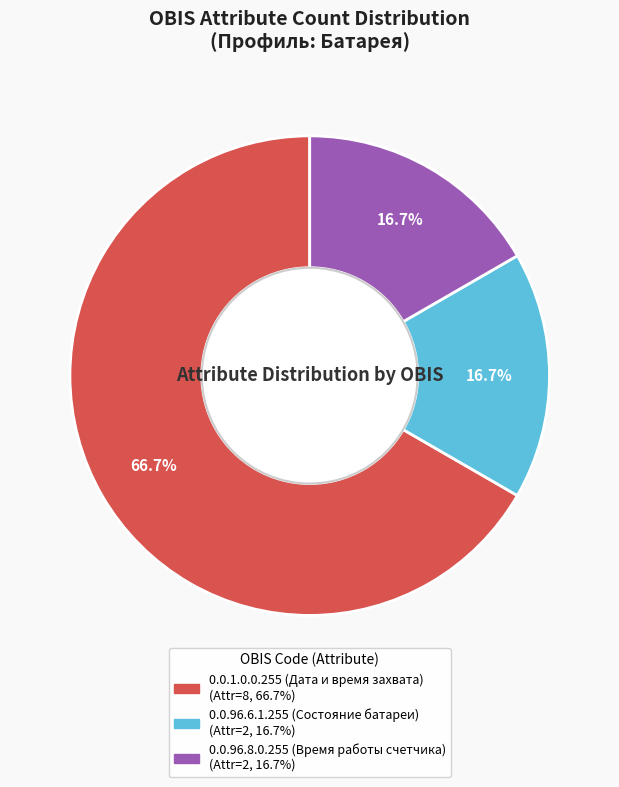

Which has a higher value, 0.0.96.8.0.255 (Время работы счетчика) or 0.0.1.0.0.255 (Дата и время захвата)?

0.0.1.0.0.255 (Дата и время захвата)